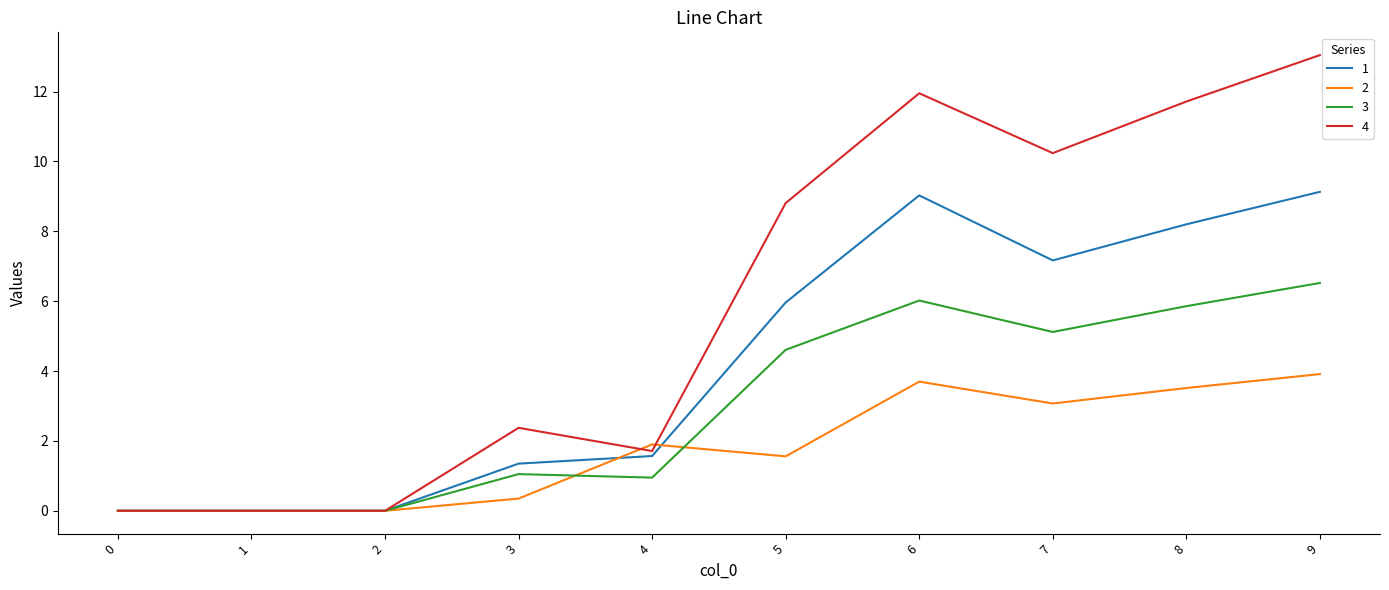

How many lines are shown in the chart?

4